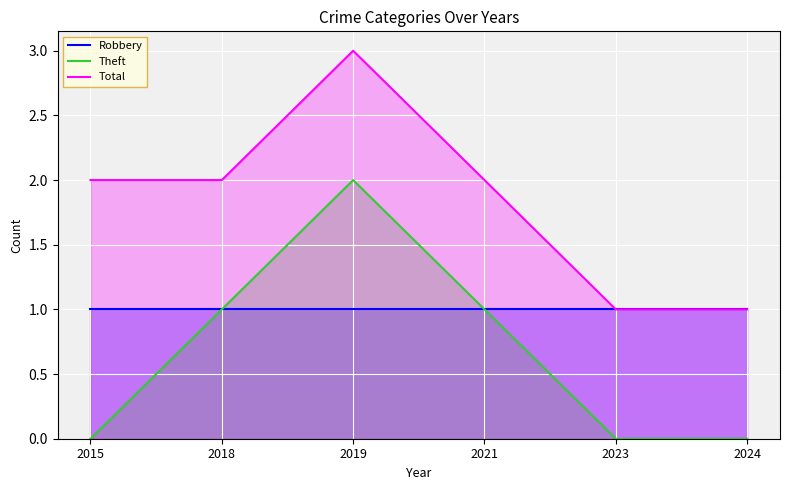

List the series in order of their peak value, highest first.

Total, Theft, Robbery